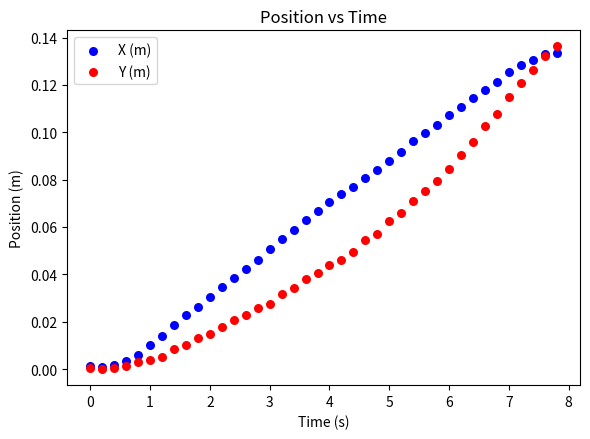

What are all the series names shown in the legend?

X (m), Y (m)